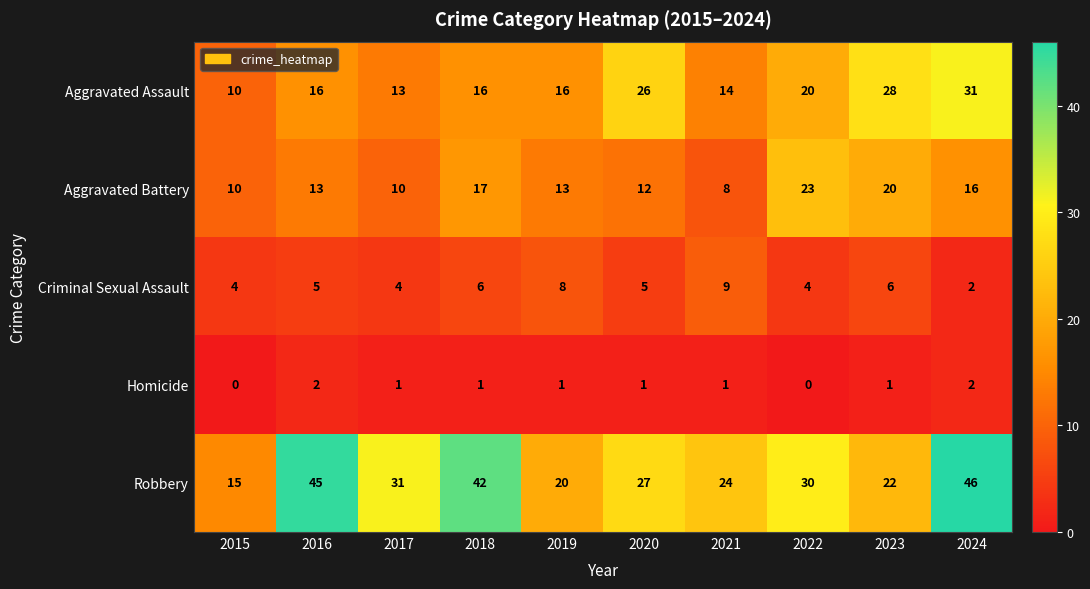

At how many categories does at least one series exceed 35?

3